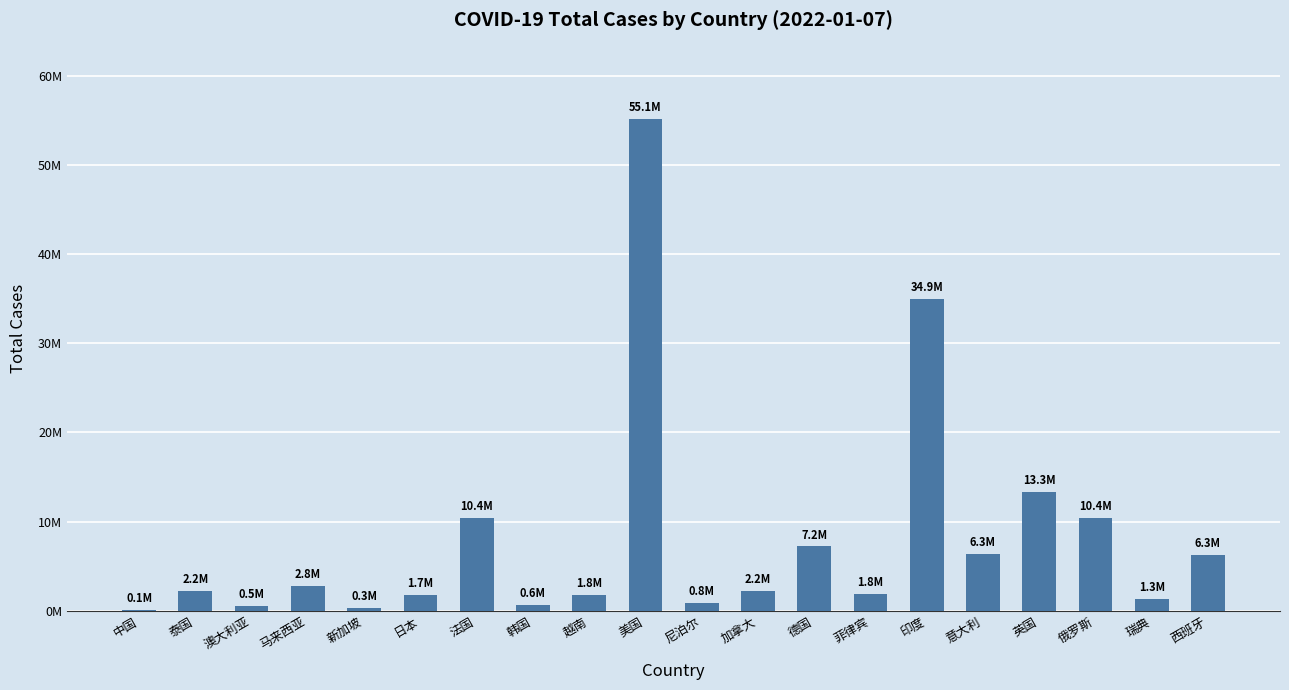

Are the bars grouped side by side (vs. stacked)?

No